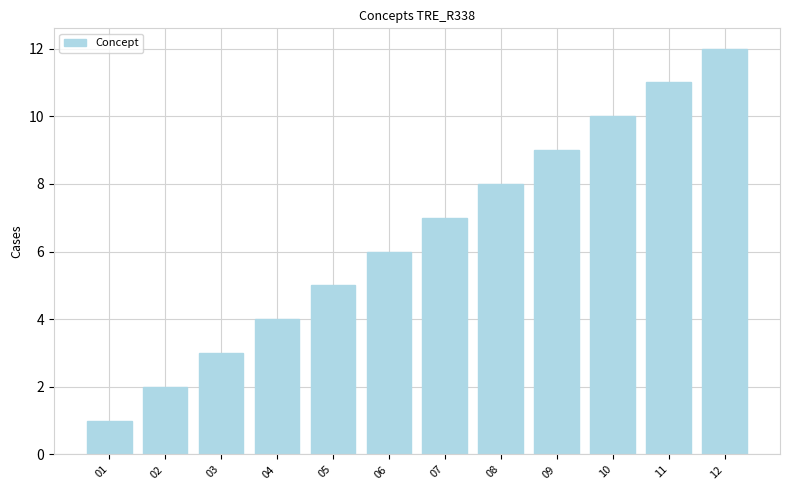

At which label is the value closest to 6?

06